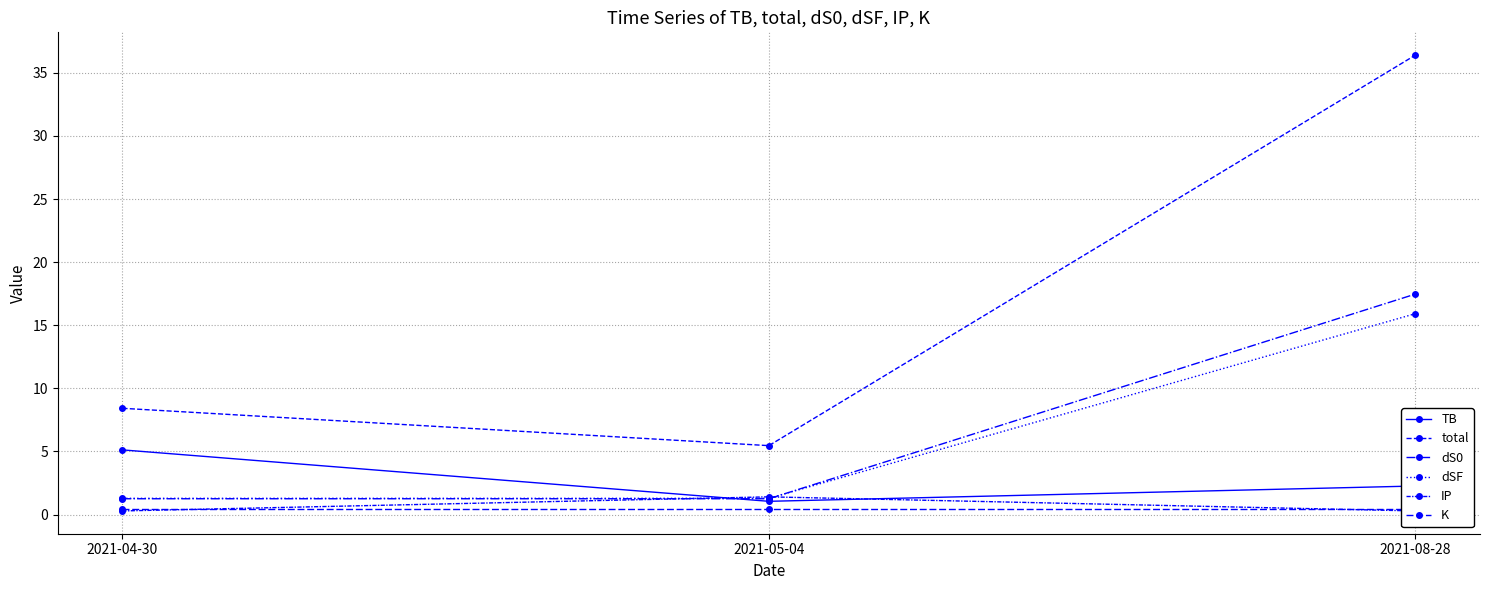

What position from the left is 2021-04-30?

1